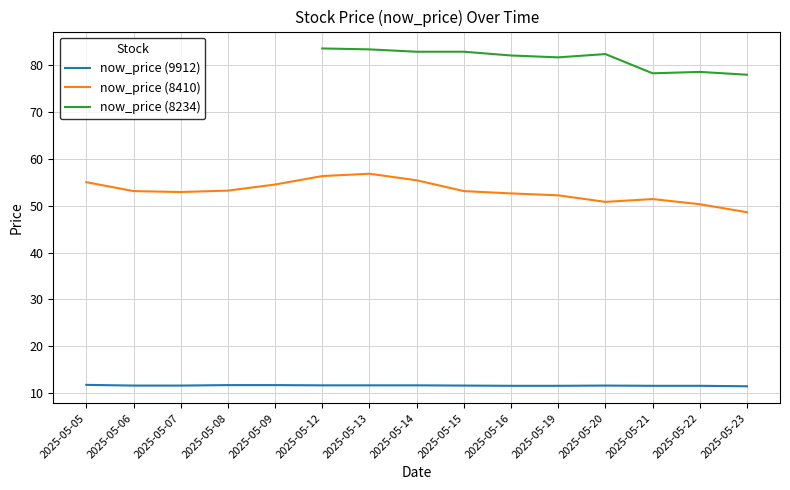

The now_price (8410) series shows 52.6 at 2025-05-16. True or false?

True